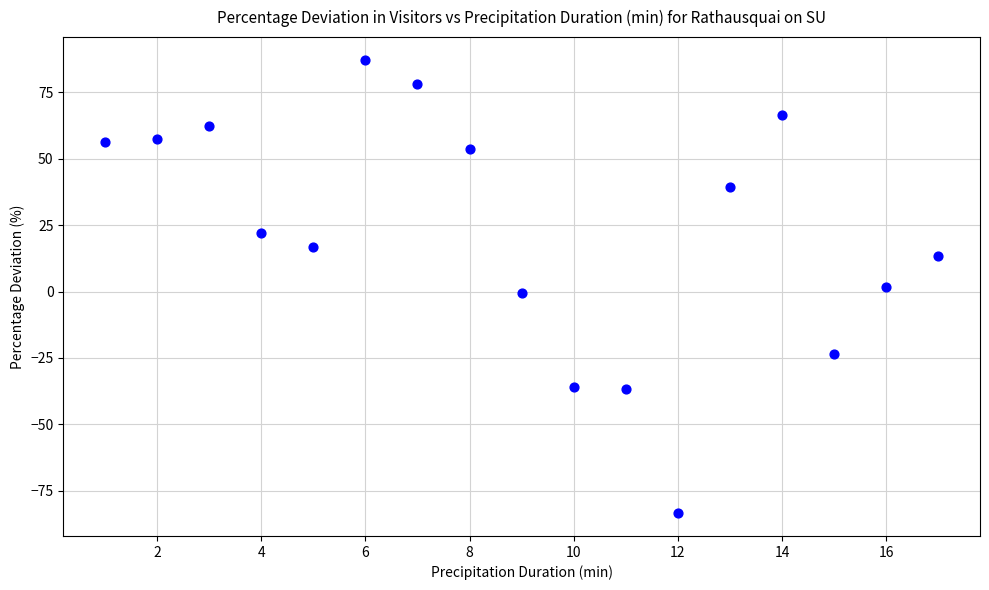

What is the range of X values (max minus min)?

16.0